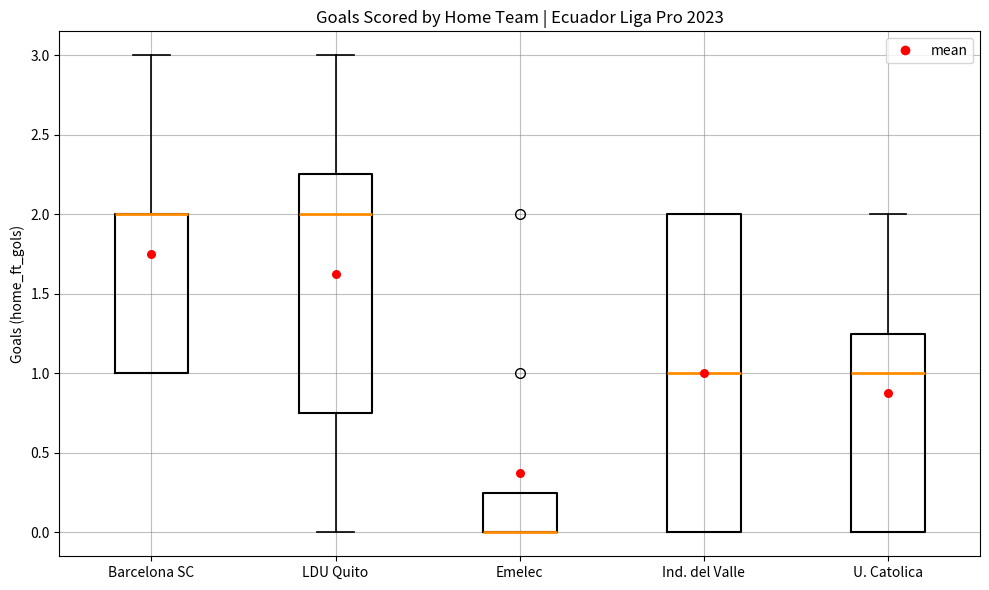

Reading left to right, transcribe this box plot: for each box, give where its median line is, the range the box spans, and where its two whiskers end, as read against the y-axis. The values are not printed on the chart, so give them approximately, as read against the axis.

Barcelona SC: median 2.00 (drawn on the box's upper edge), box 1.00 to 2.00, whiskers 1.00 to 3.00
LDU Quito: median 2.00, box 0.75 to 2.25, whiskers 0.00 to 3.00
Emelec: median 0.00 (drawn on the box's lower edge), box 0.00 to 0.25, whiskers 0.00 to 0.25
Ind. del Valle: median 1.00, box 0.00 to 2.00, whiskers 0.00 to 2.00
U. Catolica: median 1.00, box 0.00 to 1.25, whiskers 0.00 to 2.00